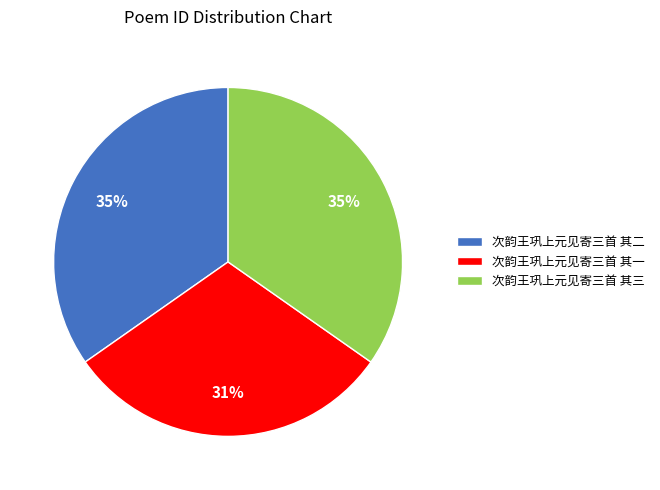

Is it true that 次韵王巩上元见寄三首 其一 is 16% of the pie?

False